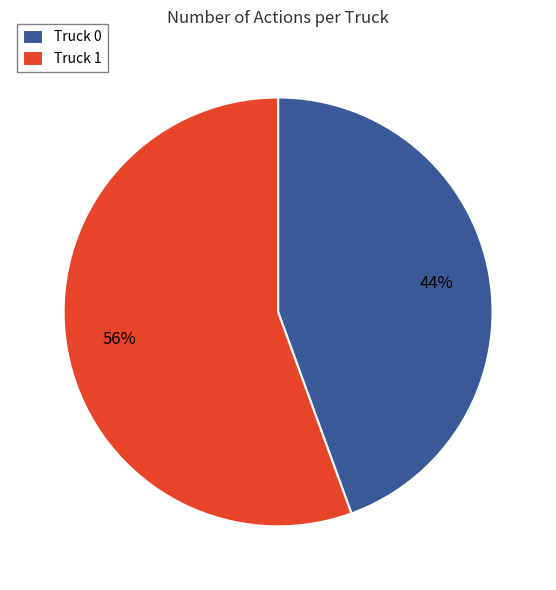

Which has a higher value, Truck 1 or Truck 0?

Truck 1